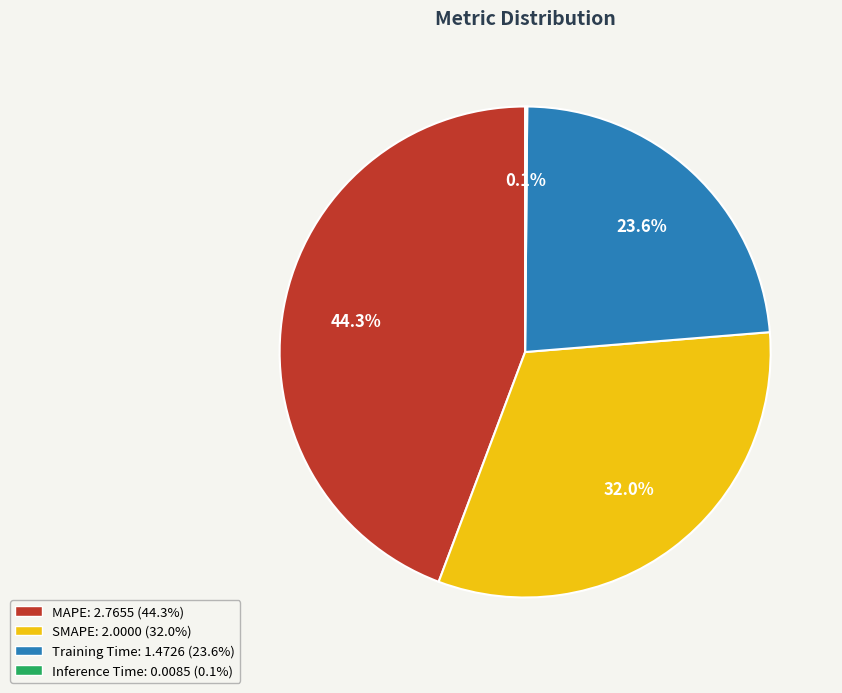

Does MAPE represent more than half of the total?

No